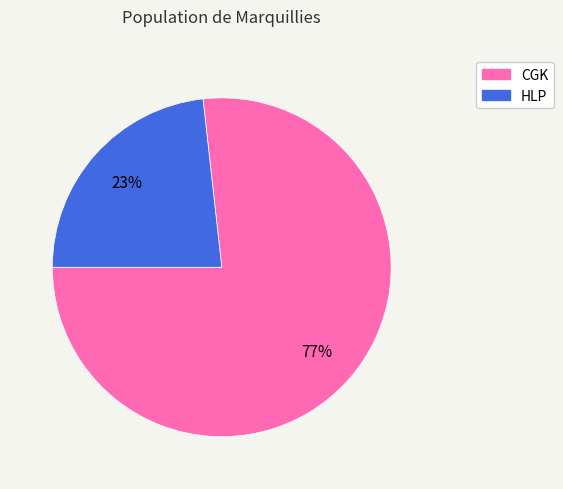

To the nearest percent, what is the difference between the largest and smallest slice percentages?

54%